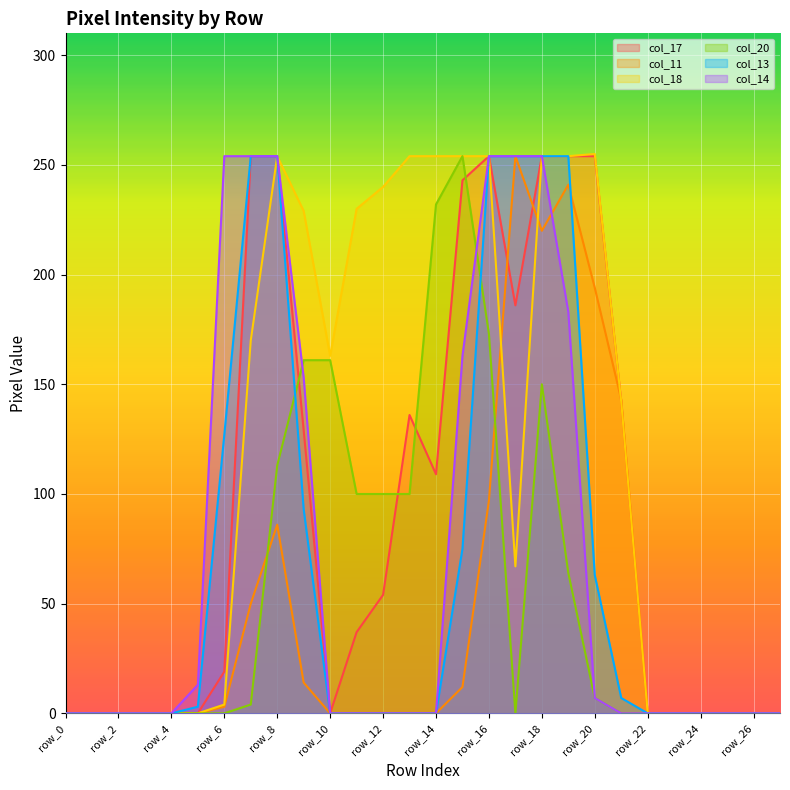

The value of col_18 at row_8 is 254. True or false?

True